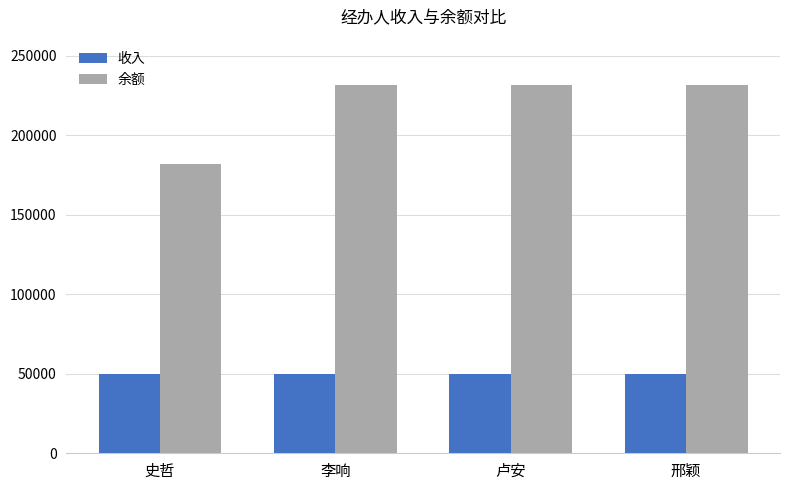

Reading left to right, list all the values displayed in this chart.

收入: 史哲=50000	李响=50000	卢安=50000	邢颖=50000
余额: 史哲=182000	李响=231748	卢安=231748	邢颖=231748